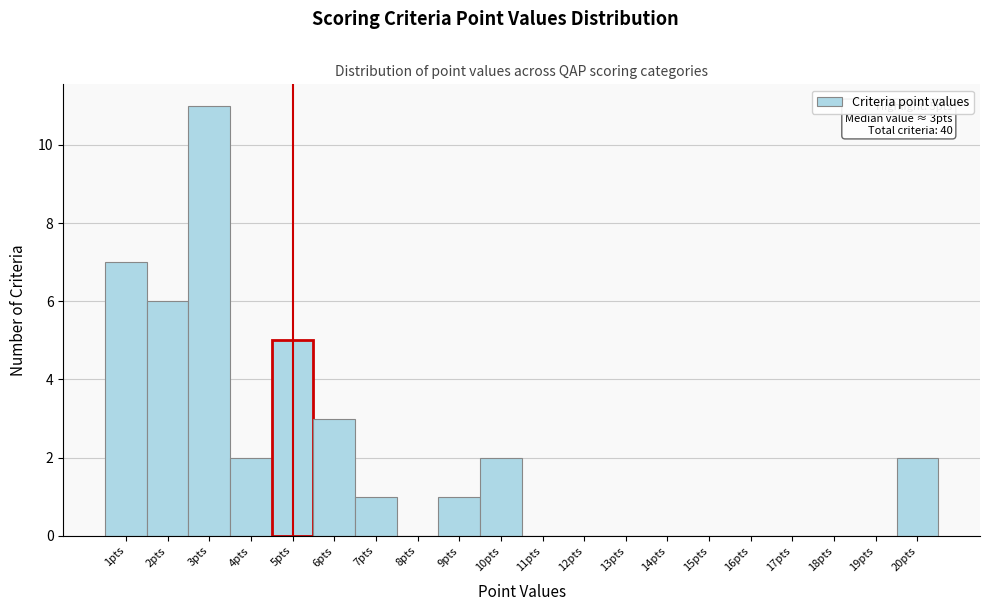

Which range on the x-axis has the tallest bar?

2.5 to 3.5